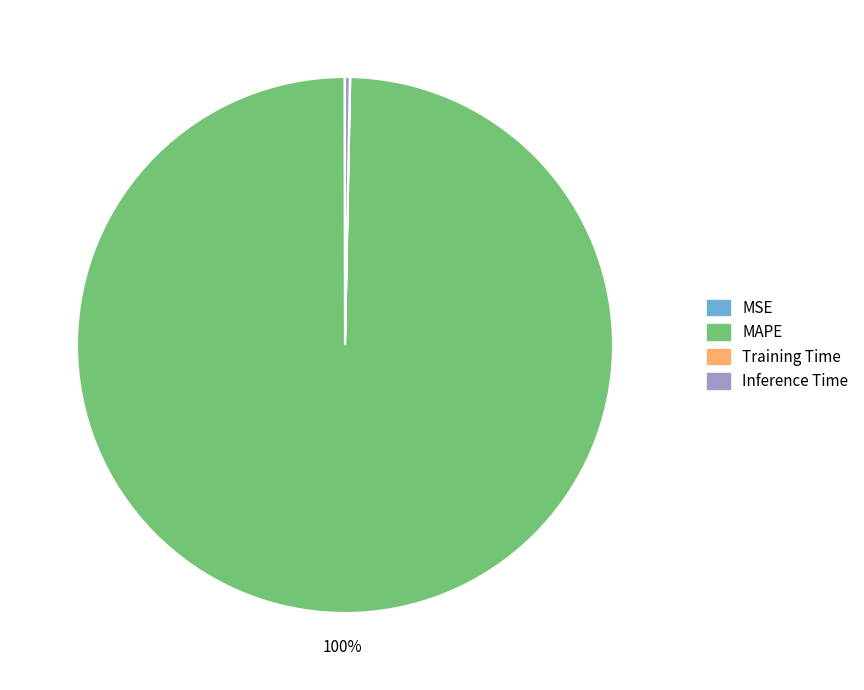

Which category accounts for the majority?

MAPE